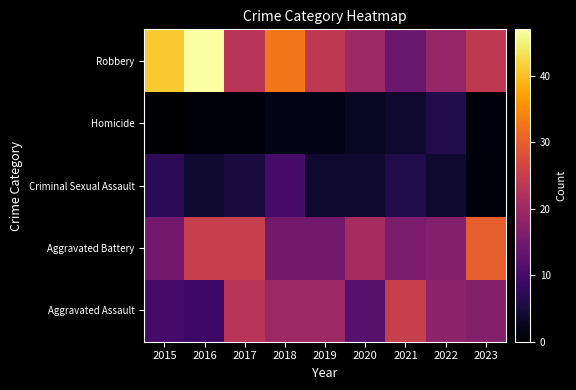

What is the total value across all series at 2020?

60